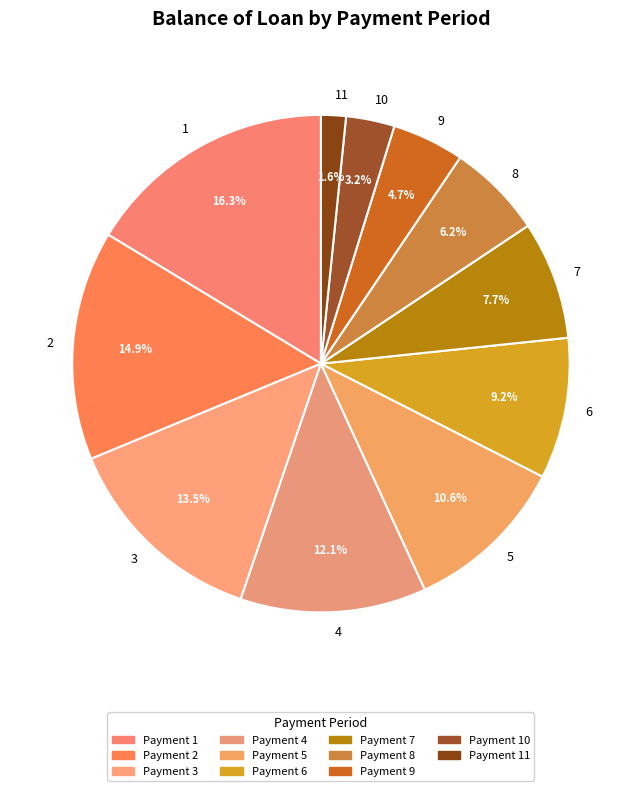

Rank the categories by value from lowest to highest.

Payment 11, Payment 10, Payment 9, Payment 8, Payment 7, Payment 6, Payment 5, Payment 4, Payment 3, Payment 2, Payment 1